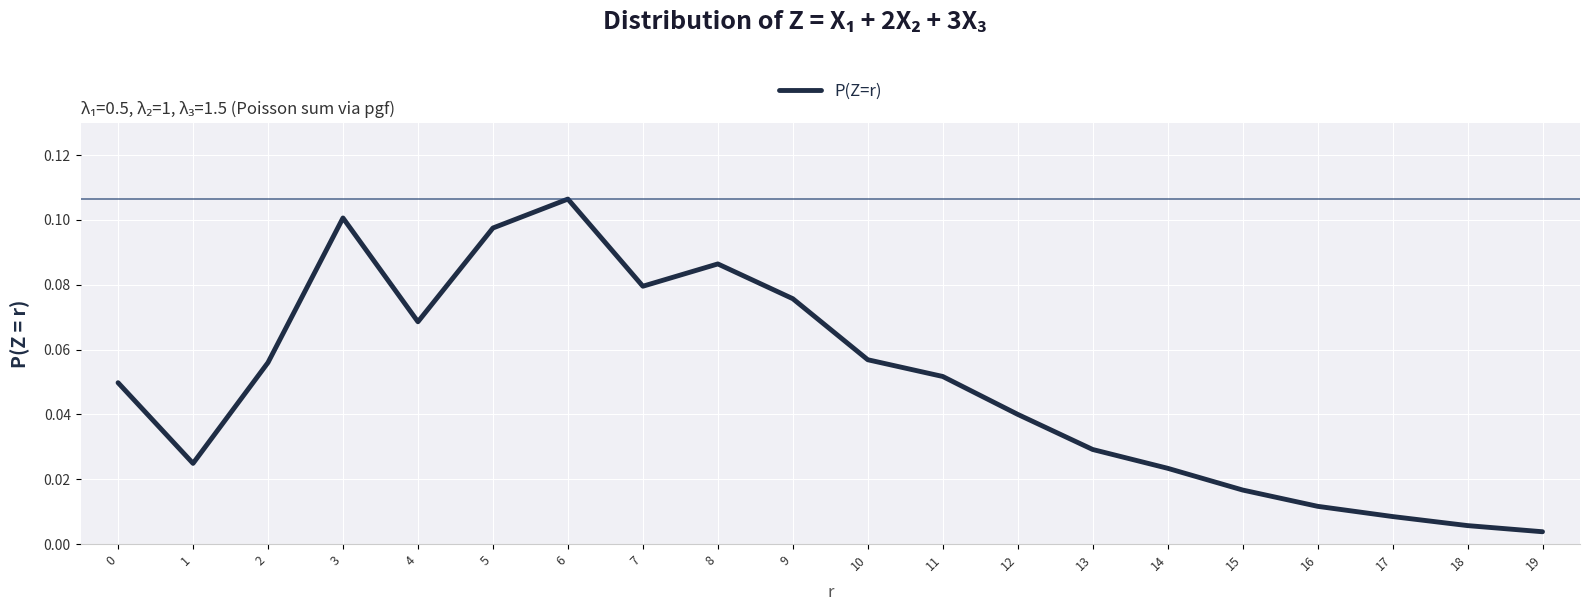

Between 18 and 10, which is larger?

10